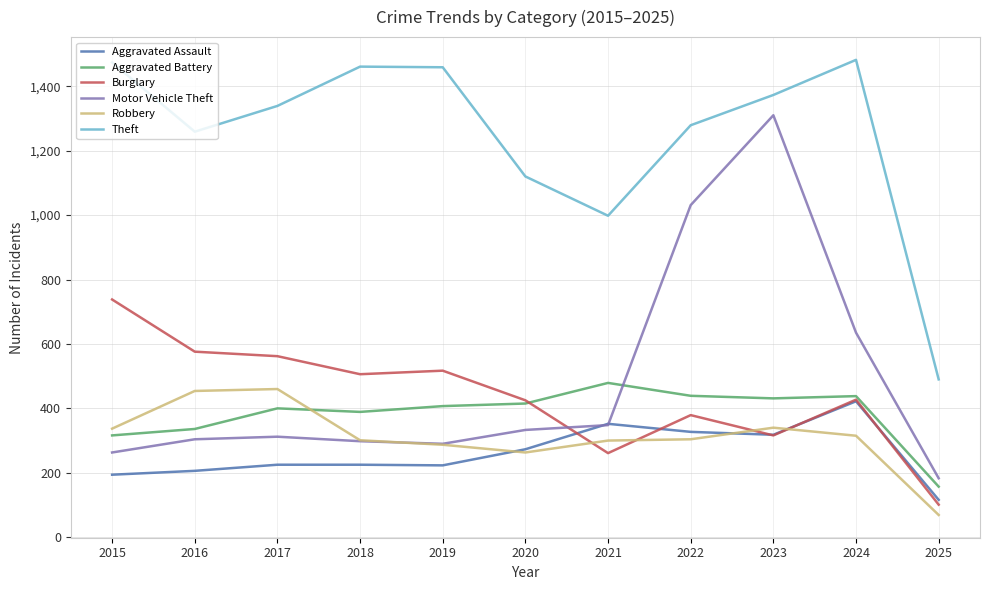

The value of Theft at 2019 is 1459. True or false?

True